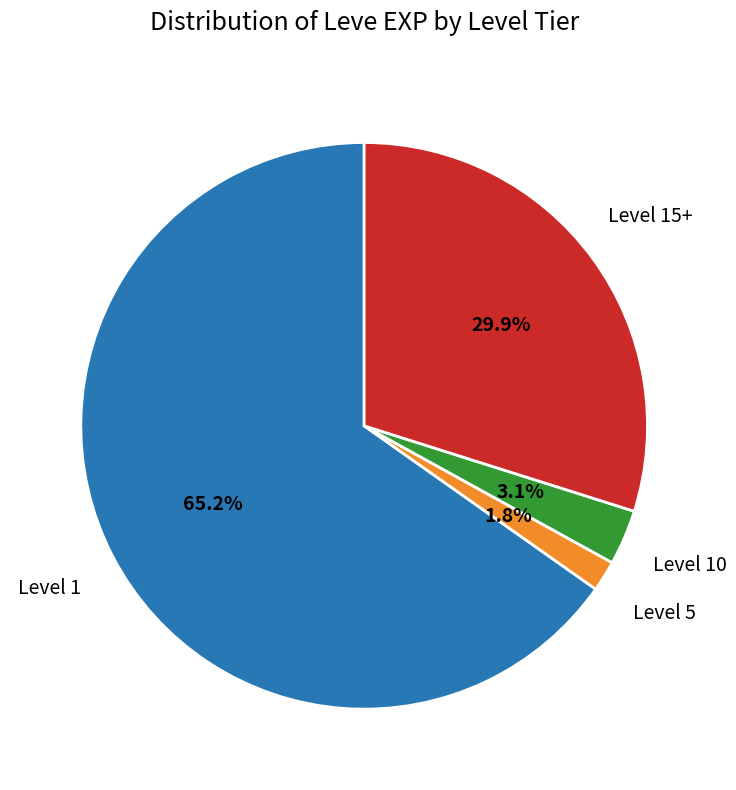

Count the number of slices in the pie.

4